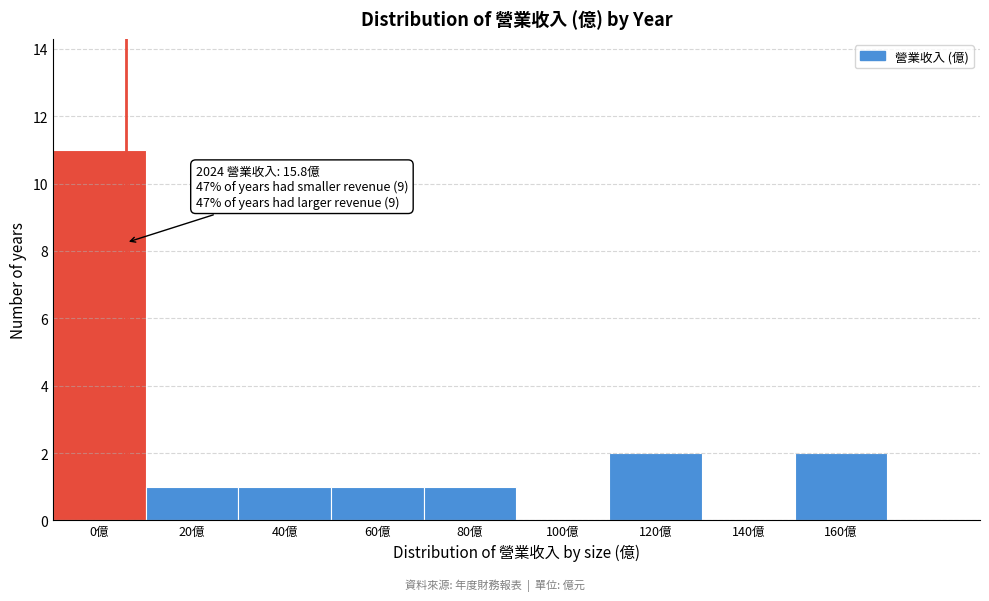

Reading left to right, extract all data points from this chart.

0億=11	20億=1	40億=1	60億=1	80億=1	100億=0	120億=2	140億=0	160億=2